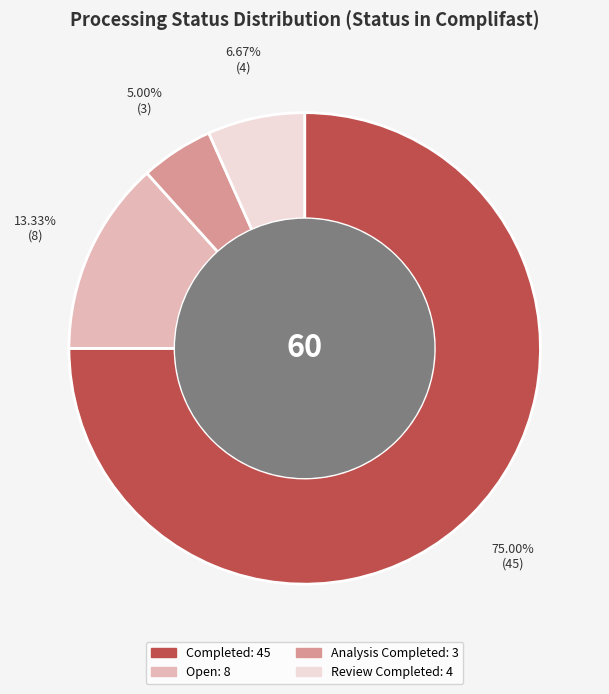

Count the number of slices in the pie.

4